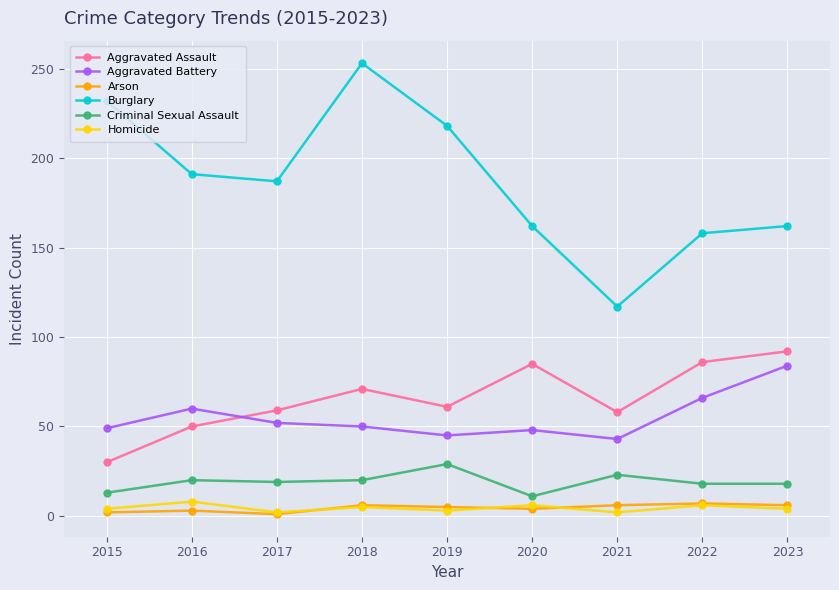

What value does the Aggravated Assault series have at 2021?

58